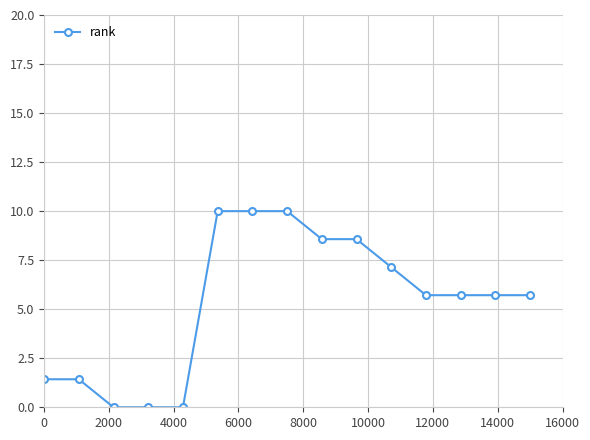

Reading right to left, list all the values displayed in this chart.

5.7	5.7	5.7	5.7	7.1	8.6	8.6	10.0	10.0	10.0	0.0	0.0	0.0	1.4	1.4